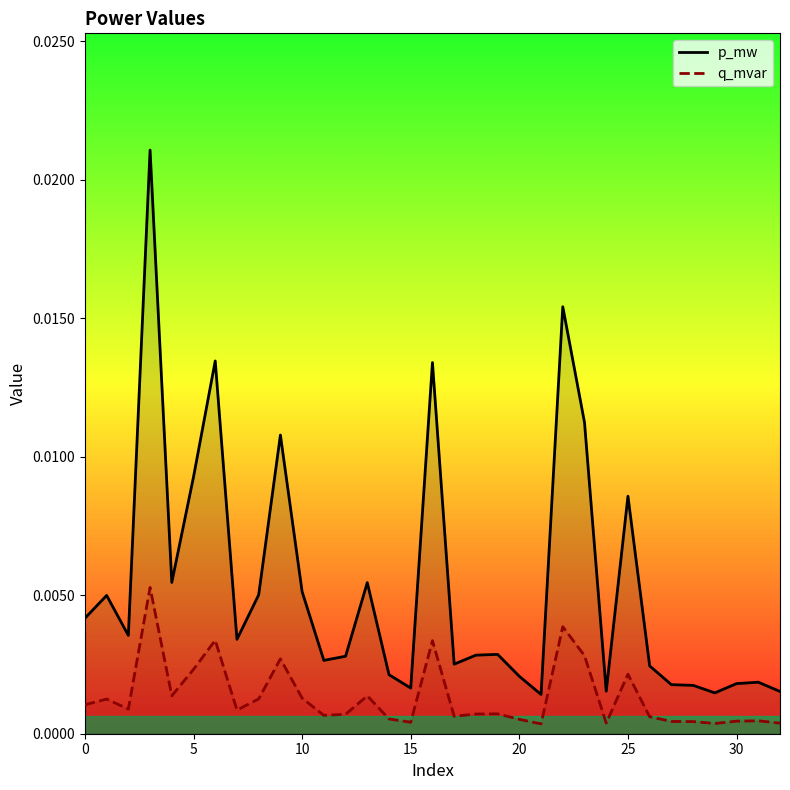

Which series has the largest range (max minus min)?

p_mw